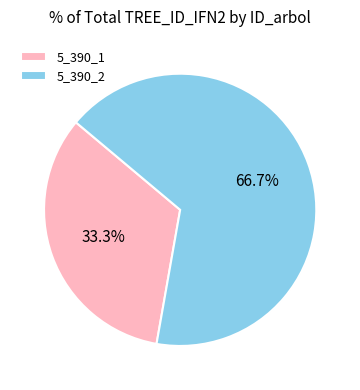

Between 5_390_2 and 5_390_1, which is larger?

5_390_2